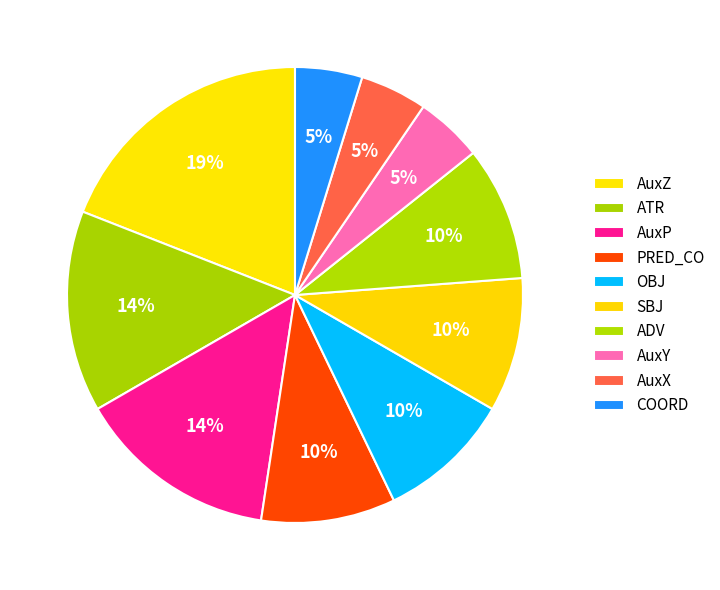

What is the largest slice in the pie chart?

AuxZ